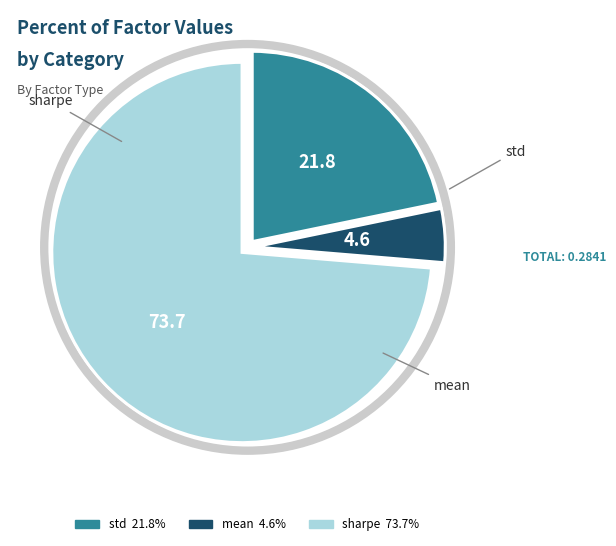

How many slices are in this pie chart?

3